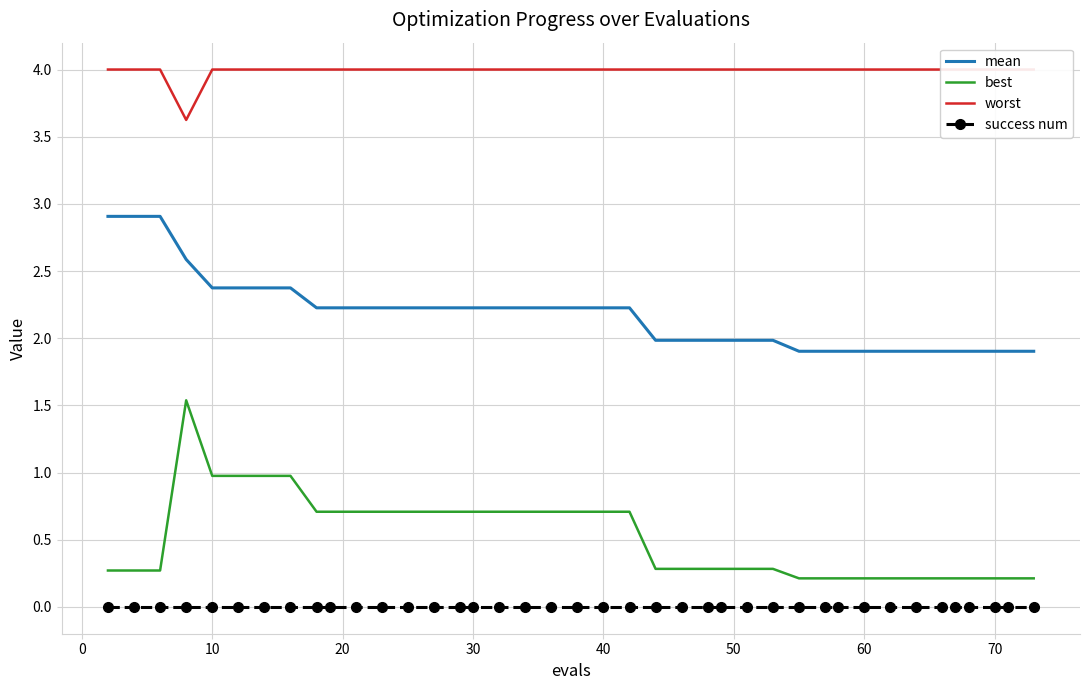

True or false: best and mean intersect in this chart.

False